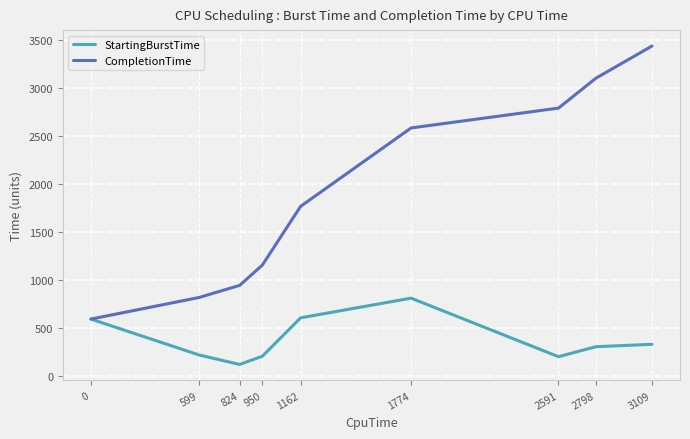

Does the chart have visible grid lines?

Yes